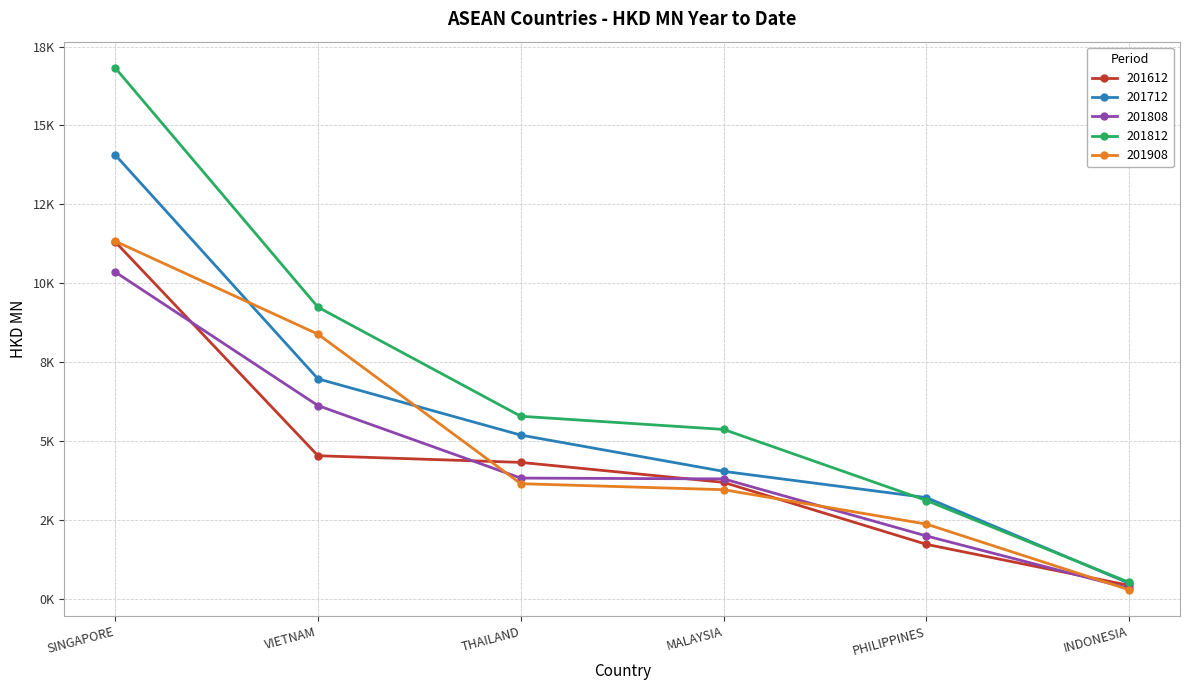

Reading left to right, list all the values displayed in this chart.

201612: SINGAPORE=11316.3	VIETNAM=4534.1	THAILAND=4323.1	MALAYSIA=3690.1	PHILIPPINES=1725.8	INDONESIA=424.7
201712: SINGAPORE=14071.0	VIETNAM=6970.9	THAILAND=5188.0	MALAYSIA=4039.0	PHILIPPINES=3207.3	INDONESIA=488.9
201808: SINGAPORE=10358.2	VIETNAM=6123.5	THAILAND=3825.8	MALAYSIA=3799.9	PHILIPPINES=1991.2	INDONESIA=328.7
201812: SINGAPORE=16828.4	VIETNAM=9242.7	THAILAND=5785.3	MALAYSIA=5367.8	PHILIPPINES=3115.3	INDONESIA=519.8
201908: SINGAPORE=11334.2	VIETNAM=8387.2	THAILAND=3648.3	MALAYSIA=3457.4	PHILIPPINES=2366.9	INDONESIA=283.1